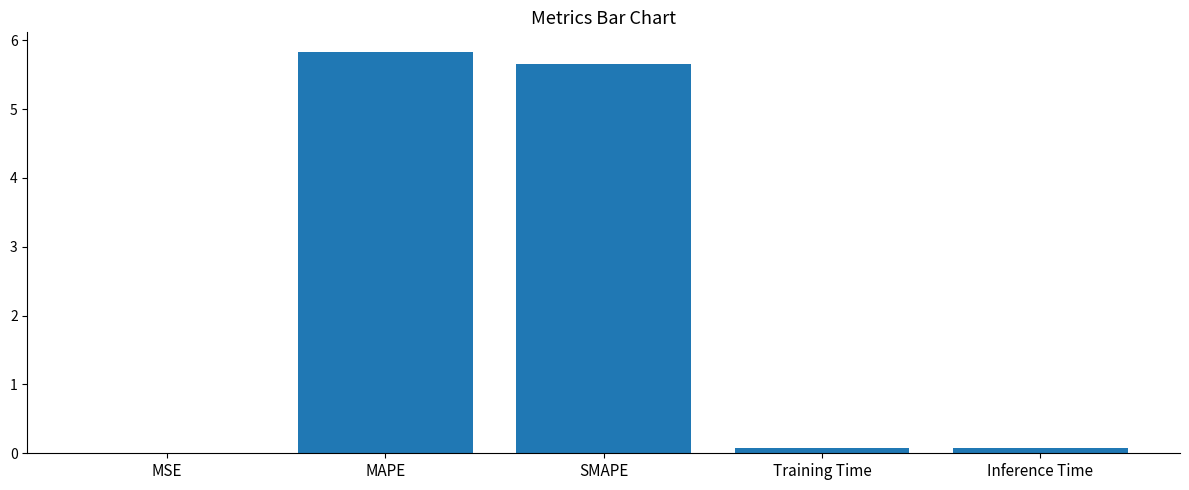

Is it true that the value at MSE is 0.0?

True